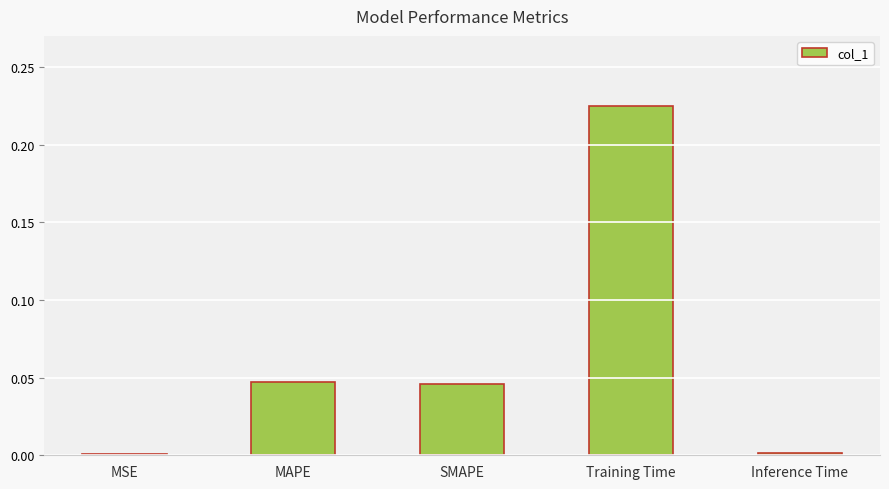

What is the sum of all values?

0.3